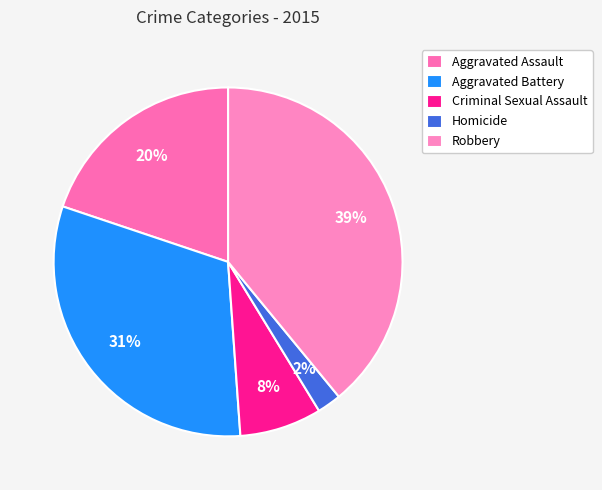

What percentage do Homicide and Criminal Sexual Assault together represent?

9.8%